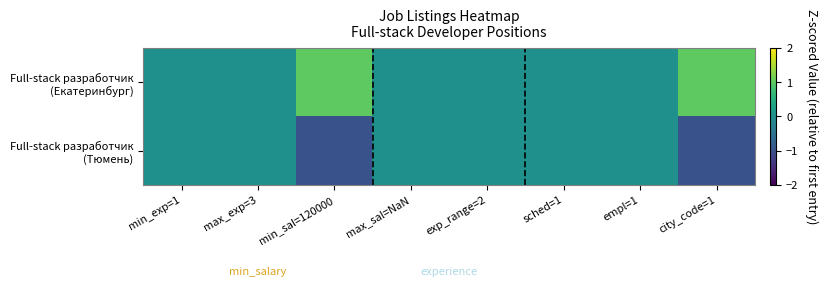

What is the minimum value shown in the chart?

-1